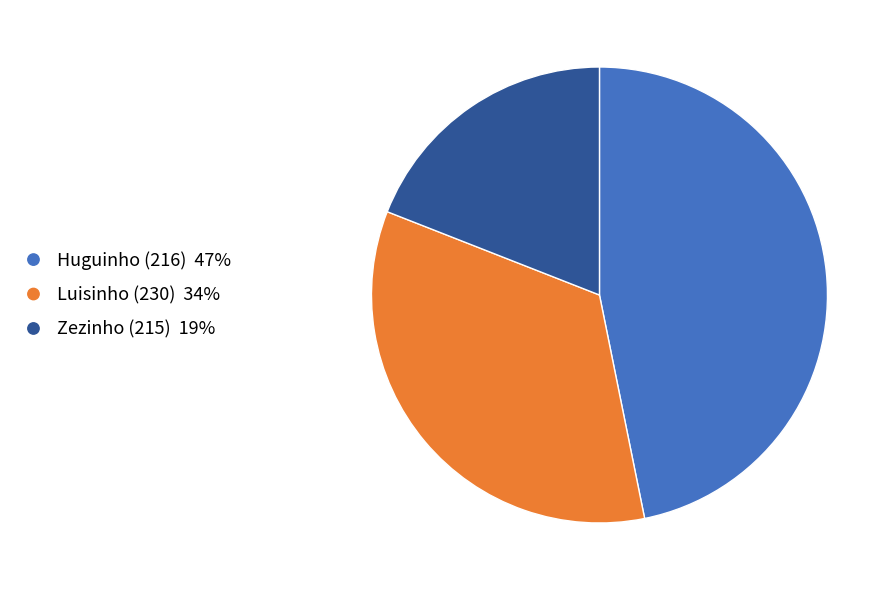

The Huguinho (216) slice represents 37% of the pie. True or false?

False